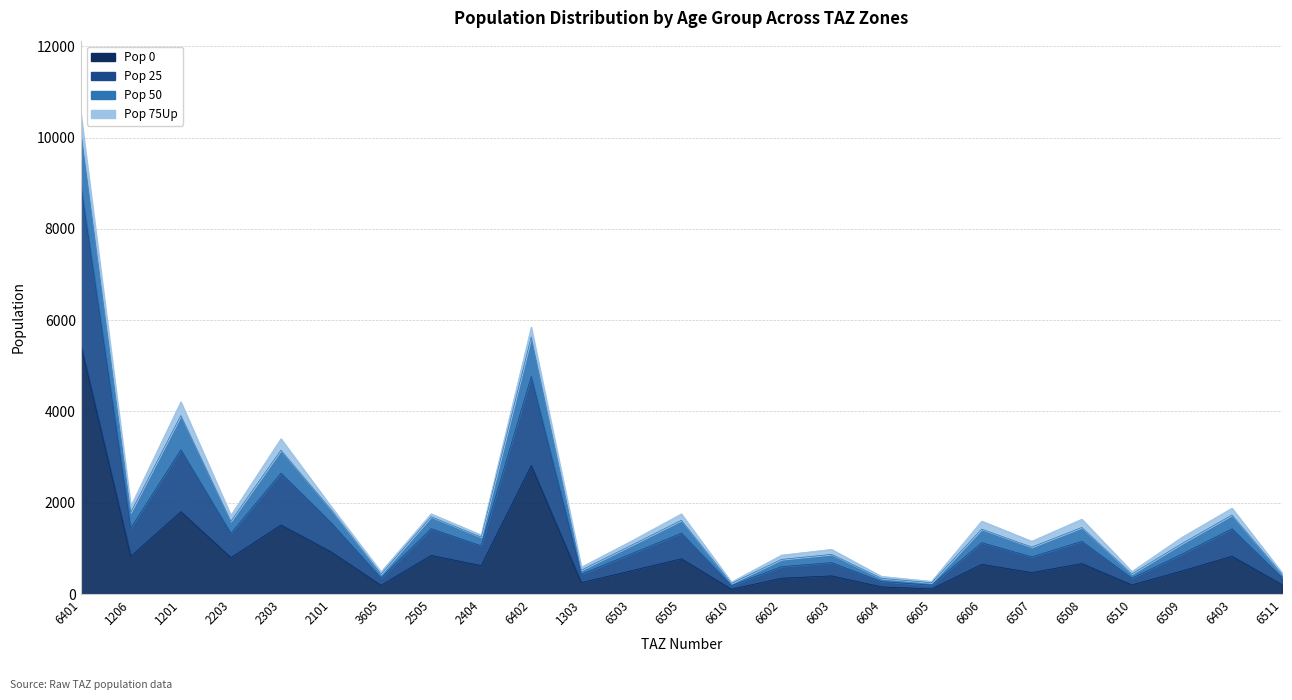

How many data points does each series have?

25